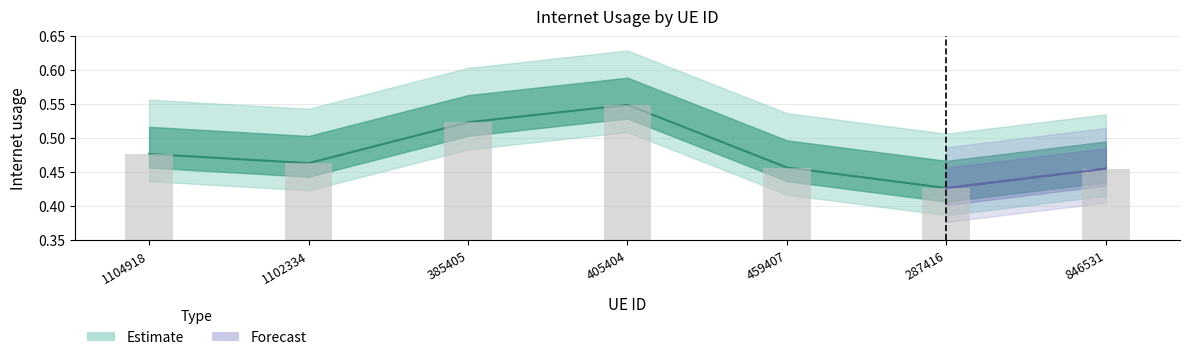

What is the sum of the values at 385405 and 1104918?

1.0